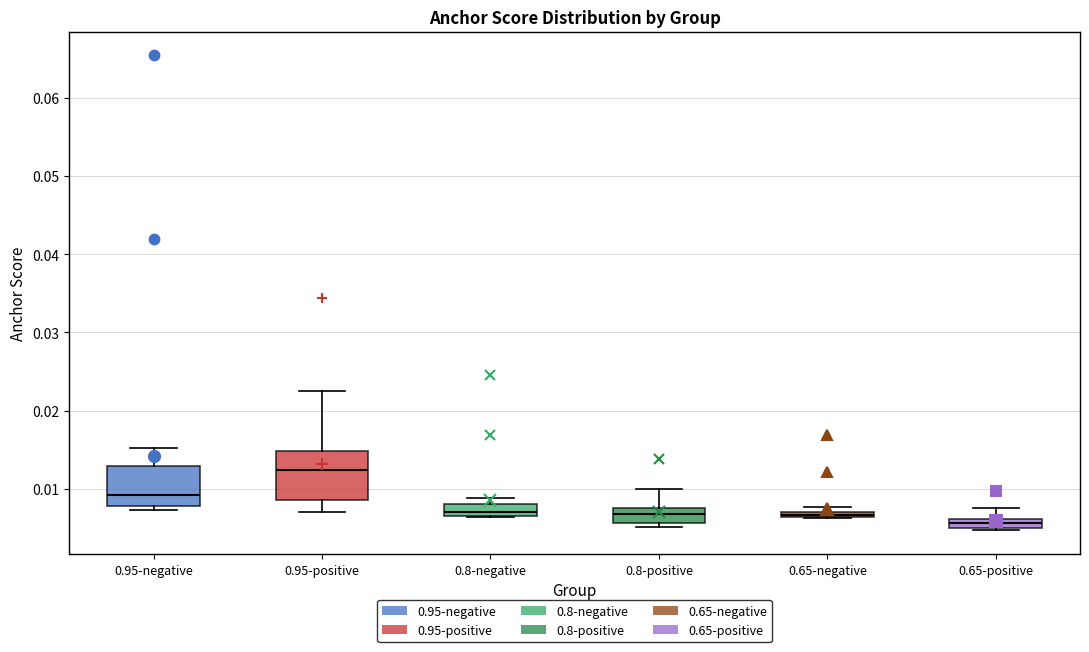

Which box has the highest median line?

0.95-positive